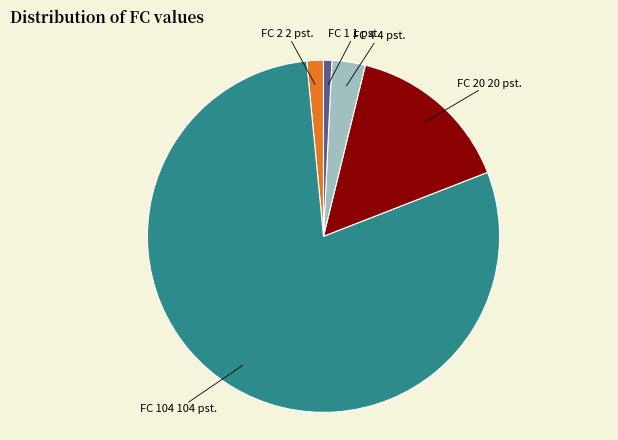

Does any single category account for the majority?

Yes